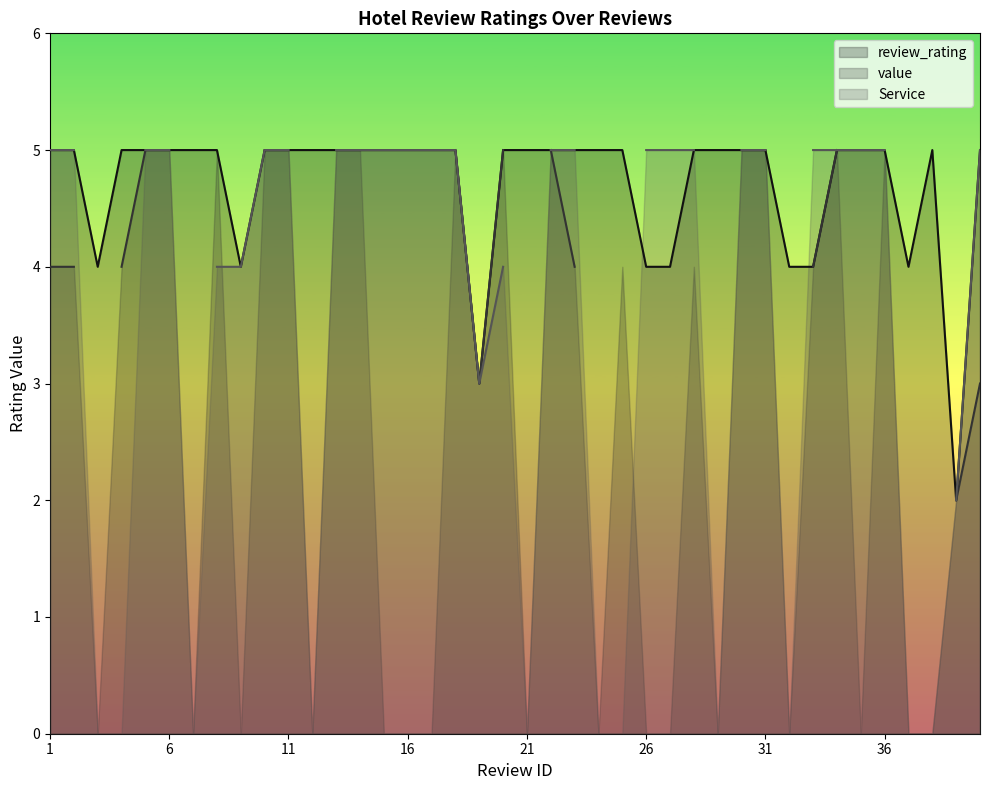

What are all the series names shown in the legend?

review_rating, value, Service